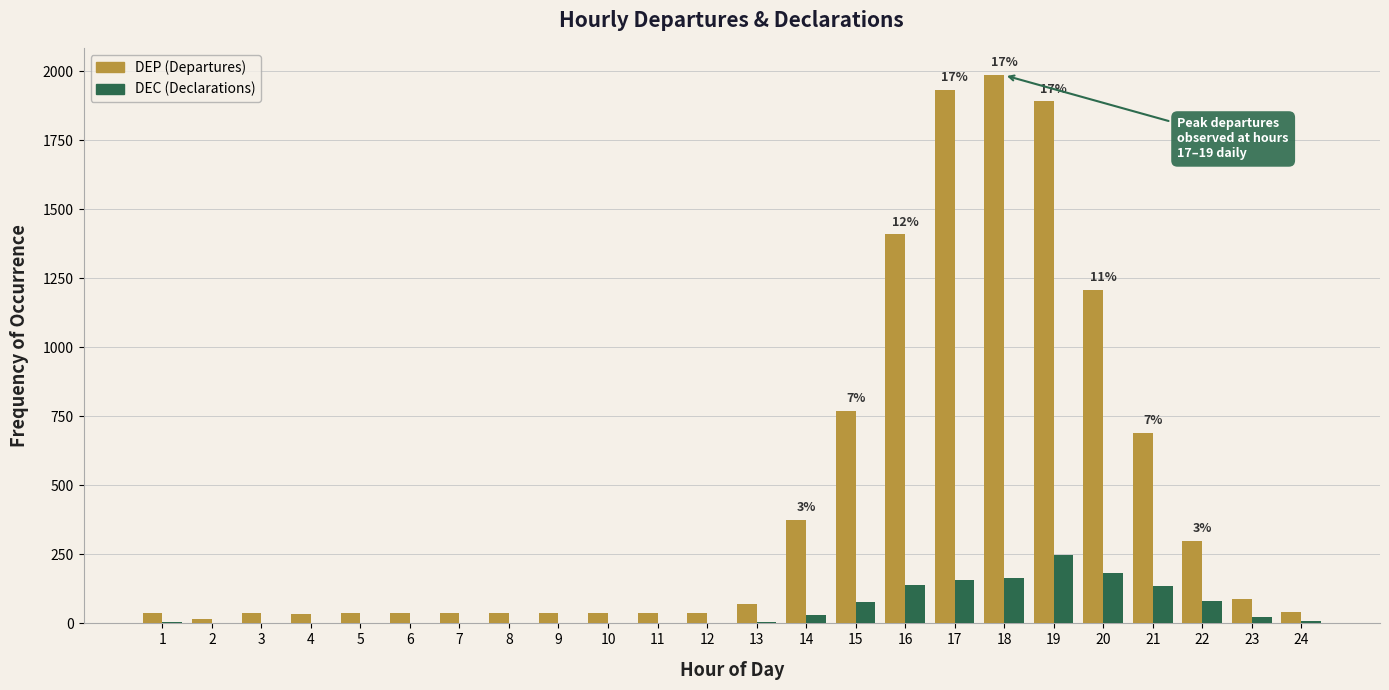

What is the greatest value displayed?

1986